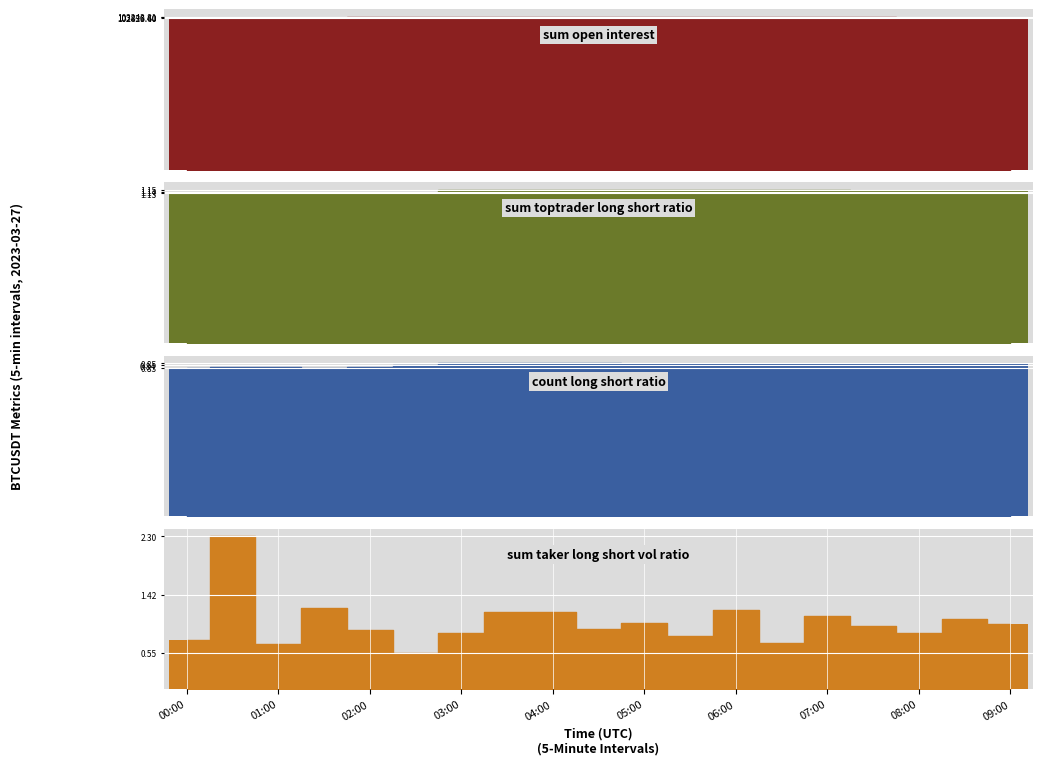

What is the sum of the values at 14 and 11?

205850.0